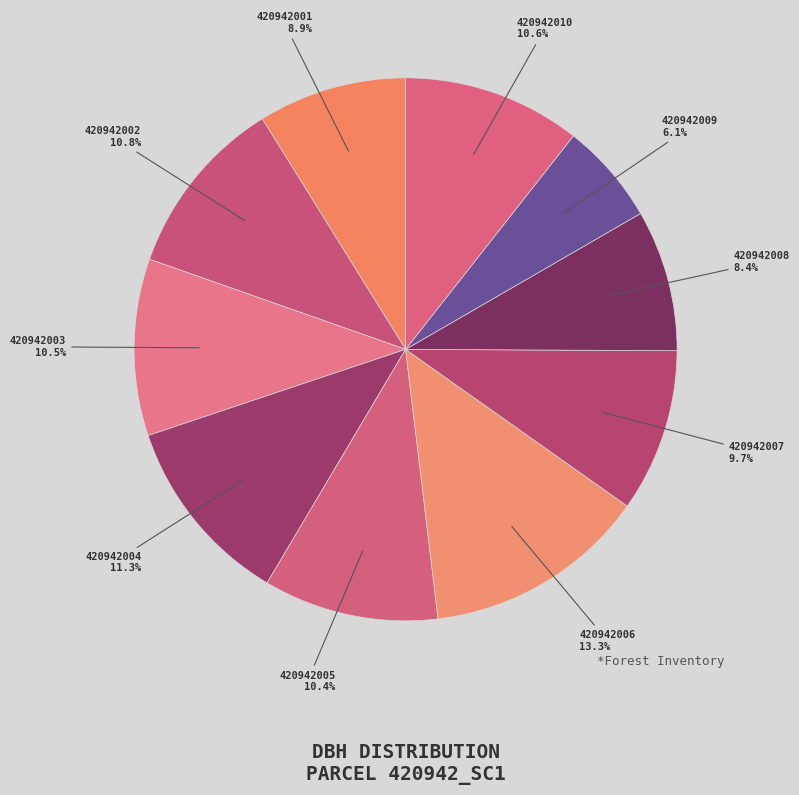

What percentage is NOT represented by 420942002?

89.2%